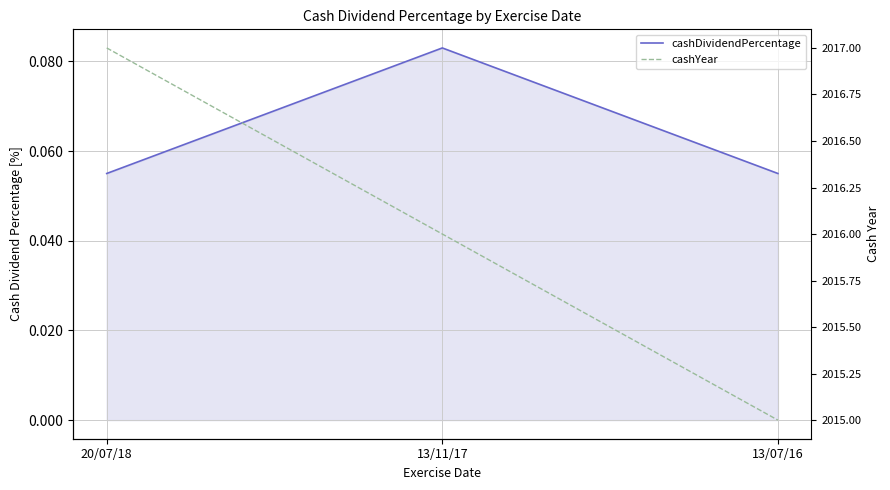

What value does the cashDividendPercentage series have at 13/11/17?

0.1